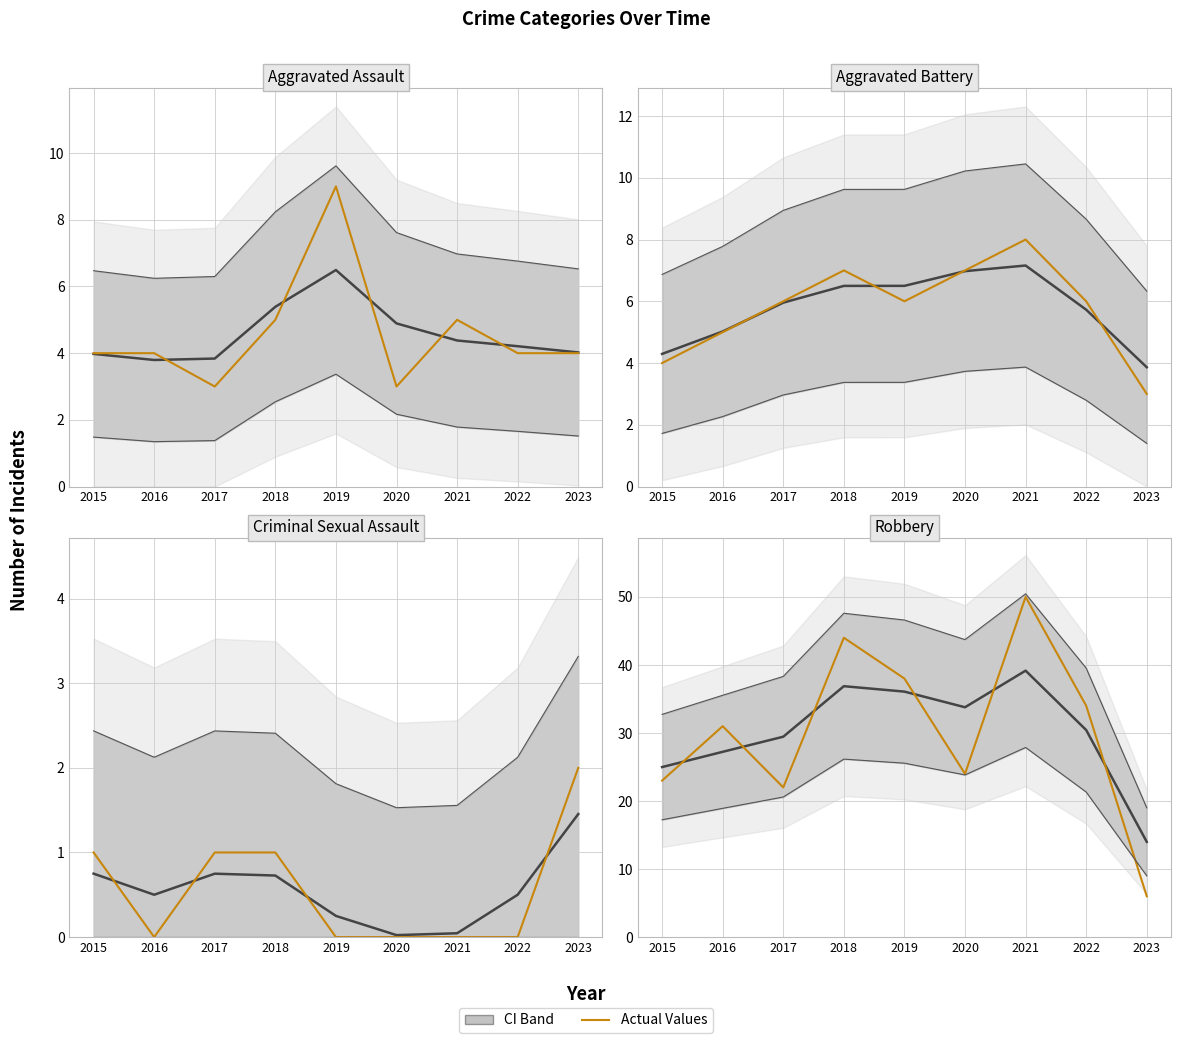

Where is Aggravated Battery nearest to the value 5?

2016